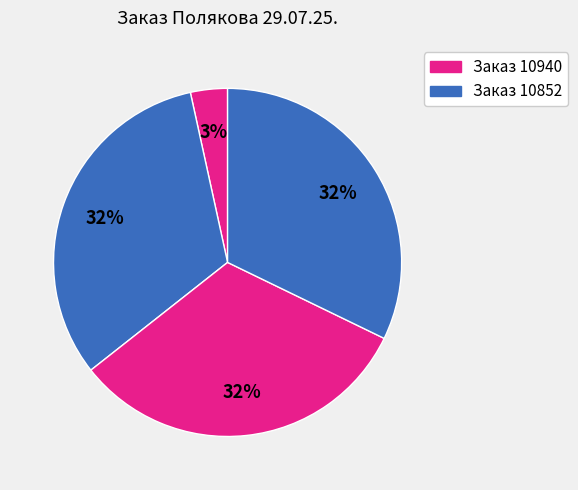

To the nearest percent, what is the average slice percentage?

25%